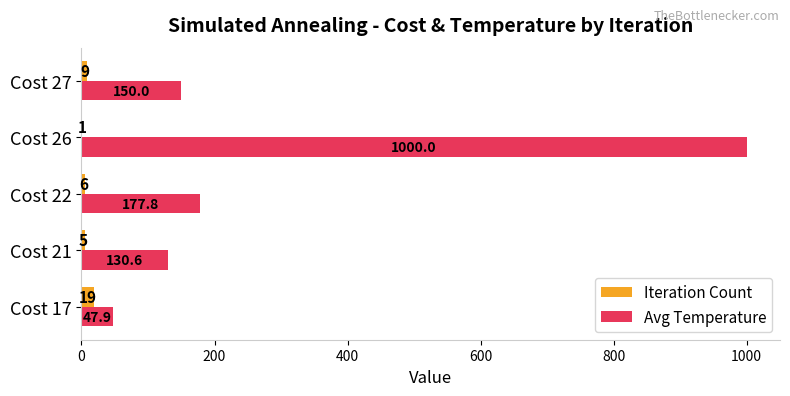

Which category has the highest value in the Avg Temperature series?

Cost 26